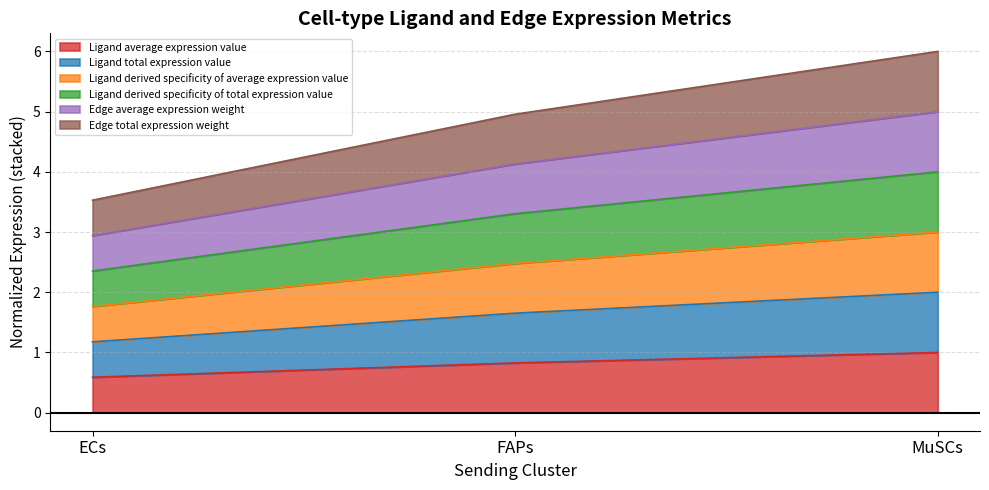

Count the Ligand average expression value values in the range 0 to 1.

3